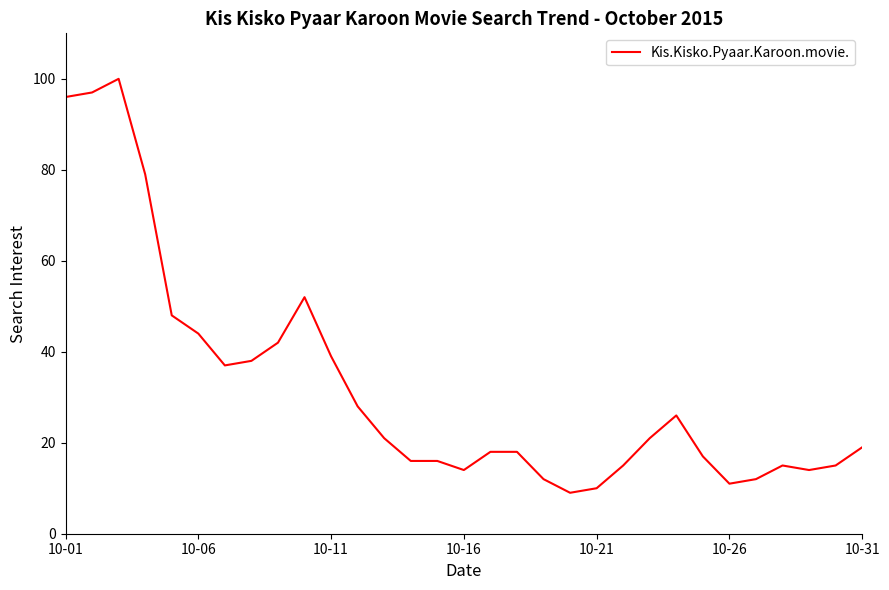

What is the minimum value shown in the chart?

9